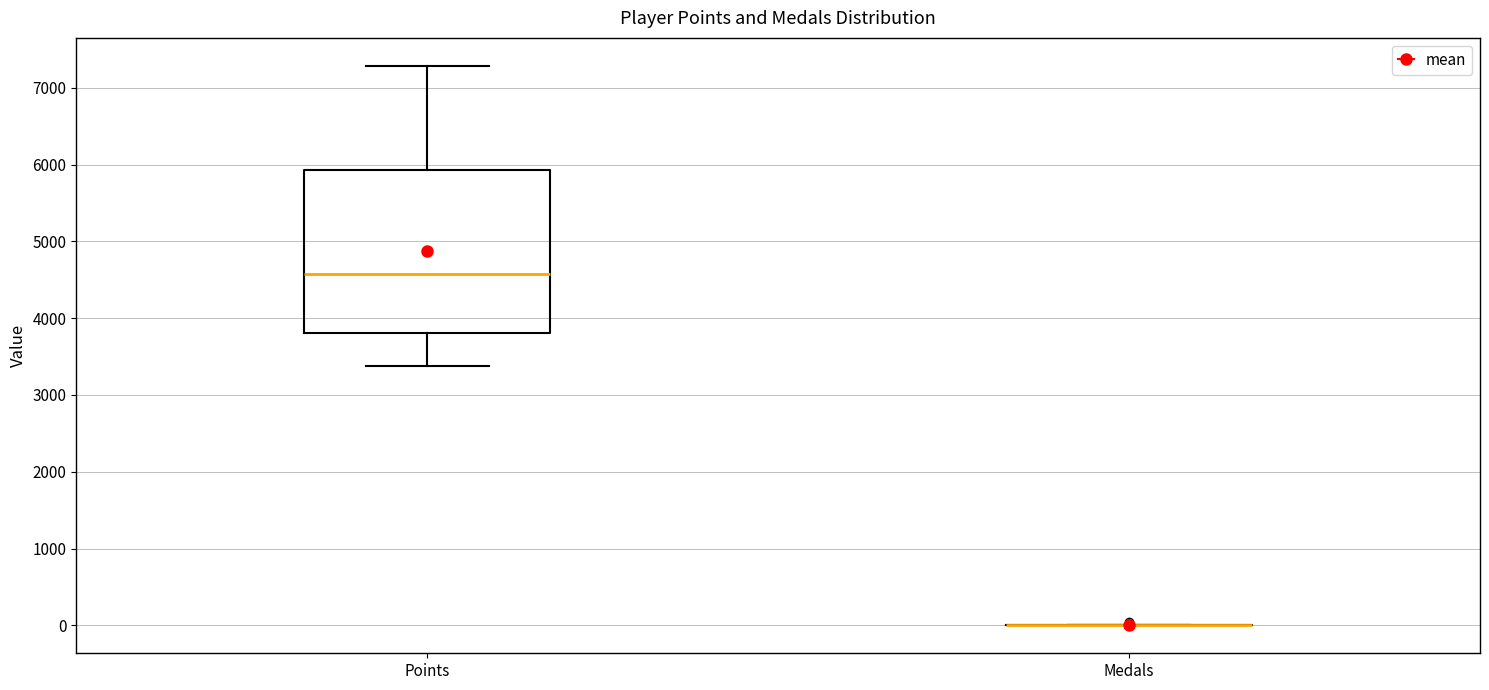

Reading left to right, transcribe this box plot: for each box, give where its median line is, the range the box spans, and where its two whiskers end, as read against the y-axis. The values are not printed on the chart, so give them approximately, as read against the axis.

Points: median 4600, box 3800 to 5900, whiskers 3400 to 7300
Medals: box collapsed to a line at 0, whiskers 0 to 0